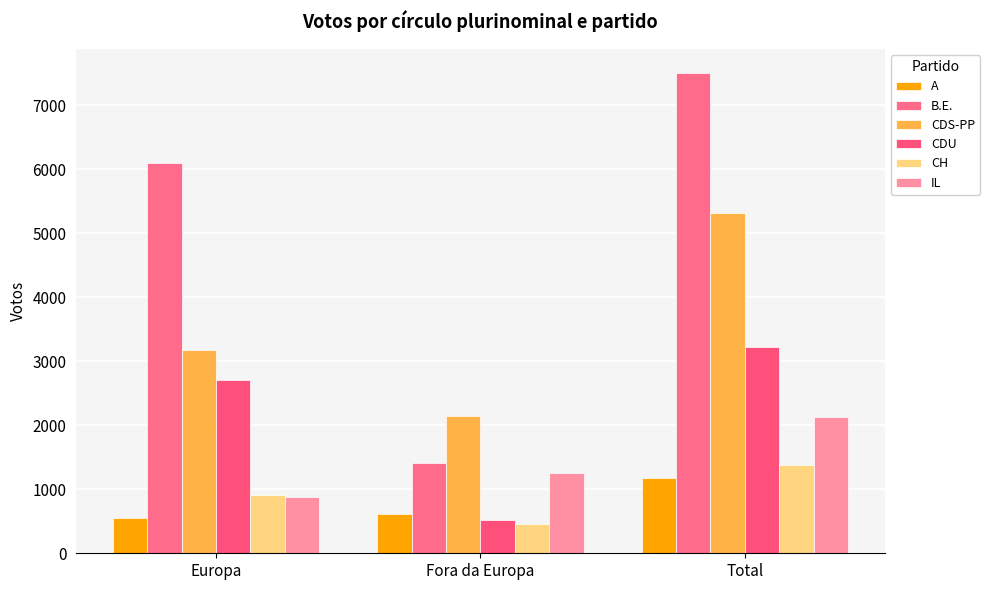

How many bars are there in each group?

6